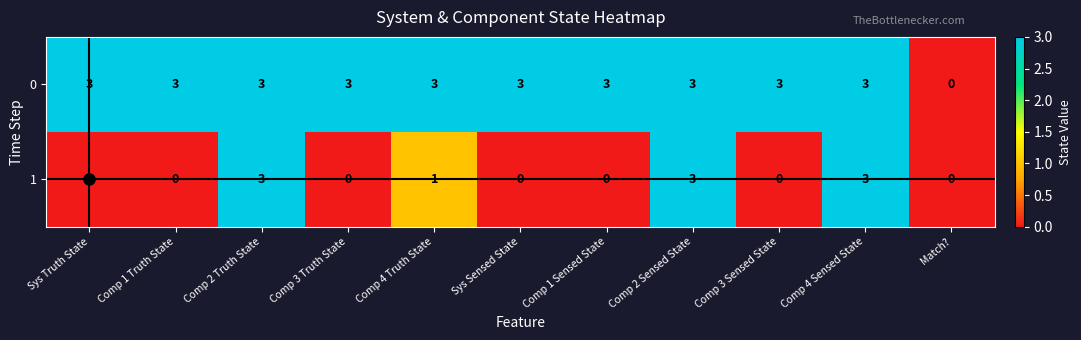

Is it true that 1 equals 0 at Comp 3 Truth State?

True